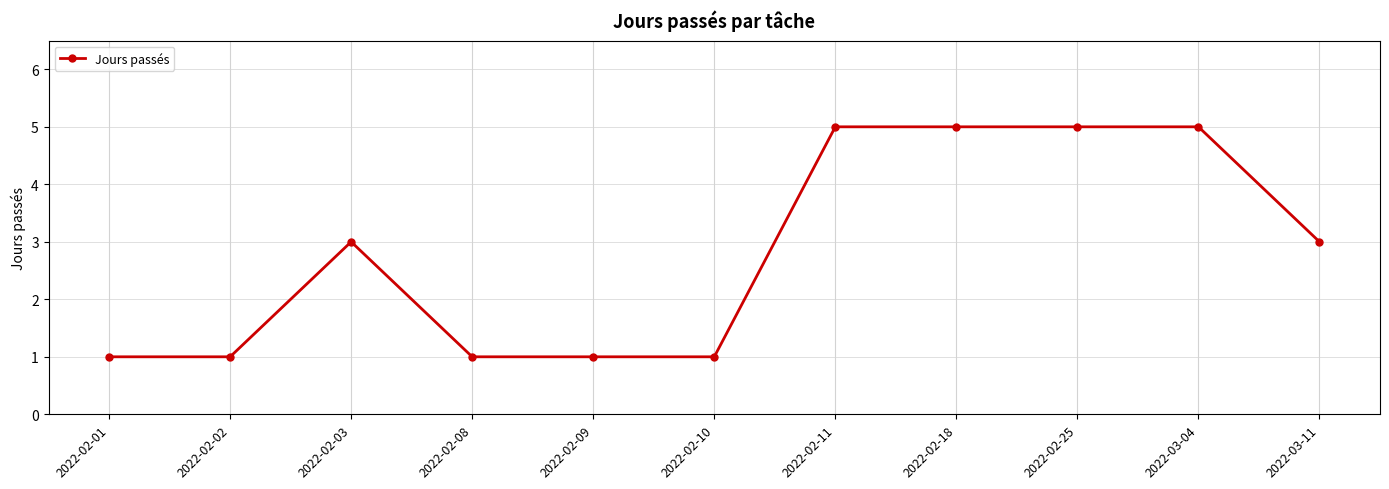

What is the maximum value shown in the chart?

5